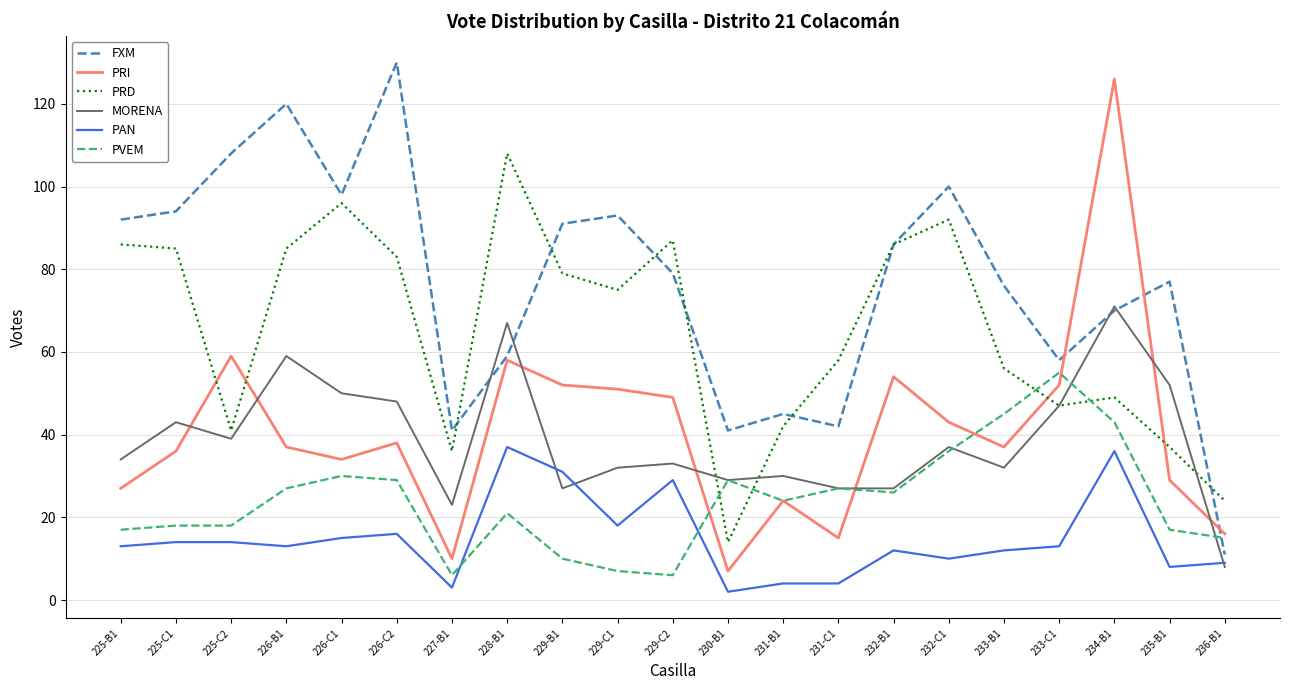

True or false: PAN and PVEM intersect in this chart.

True